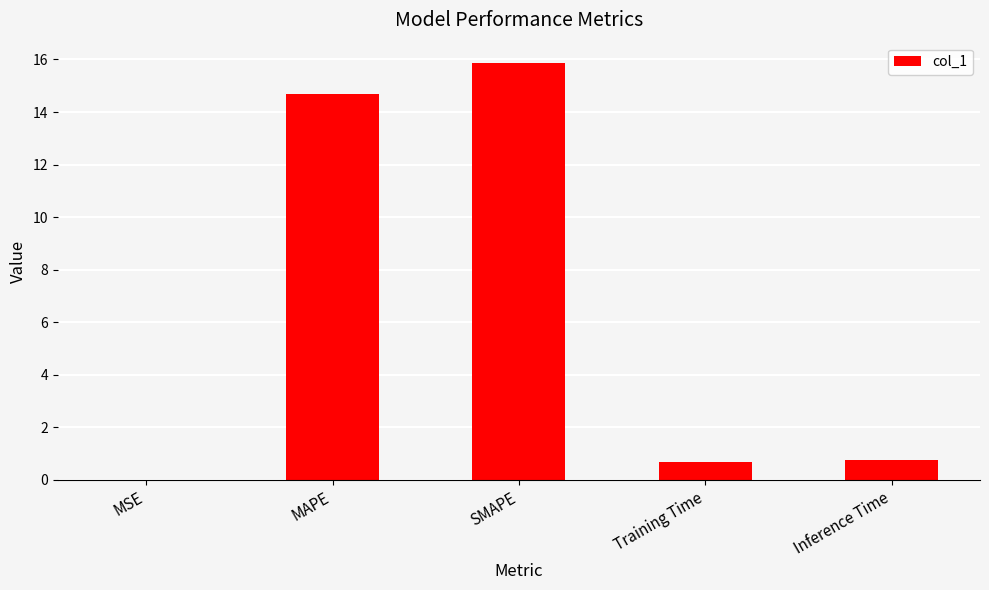

True or false: the data shows 0.7 at Training Time.

True